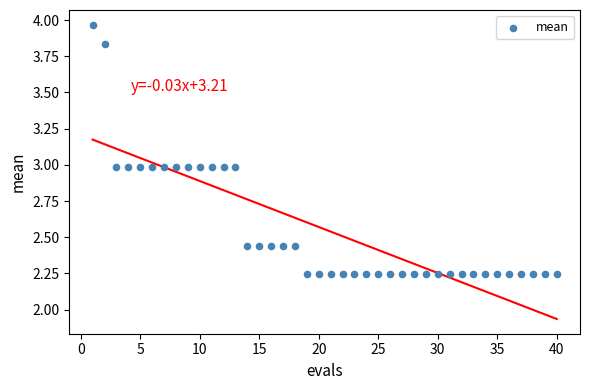

What is the range of Y values (max minus min)?

1.7